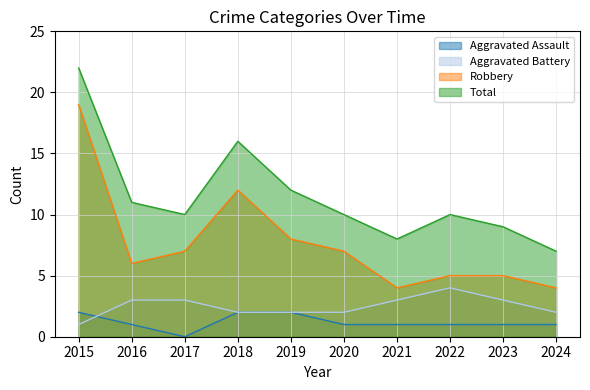

The Aggravated Assault series shows 1 at 2023. True or false?

True